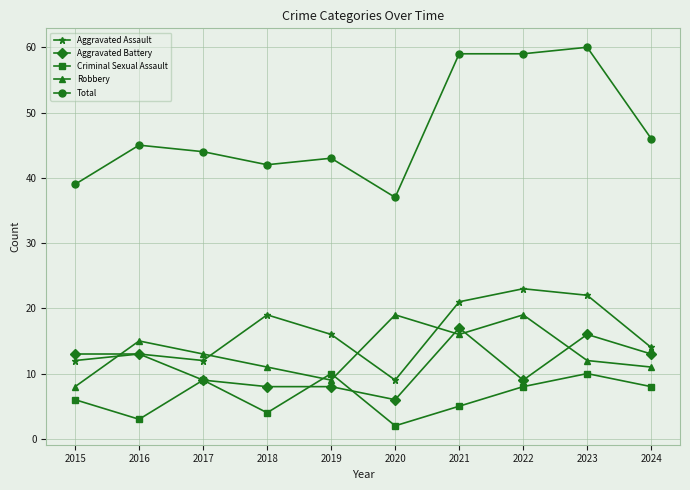

What are all the series names shown in the legend?

Aggravated Assault, Aggravated Battery, Criminal Sexual Assault, Robbery, Total